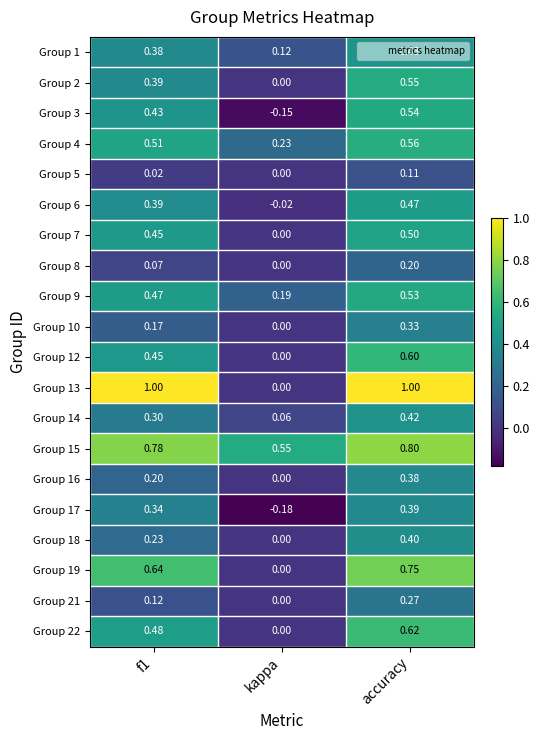

Which series changed the most between f1 and kappa?

Group 13